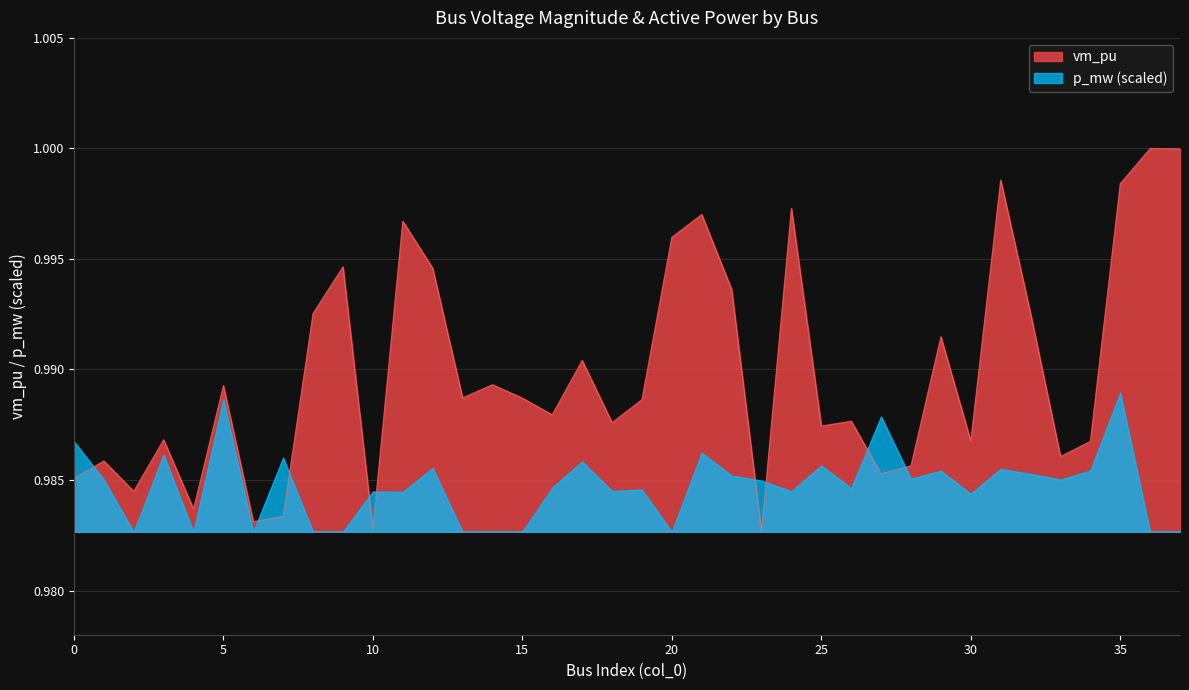

How many lines are shown in the chart?

2